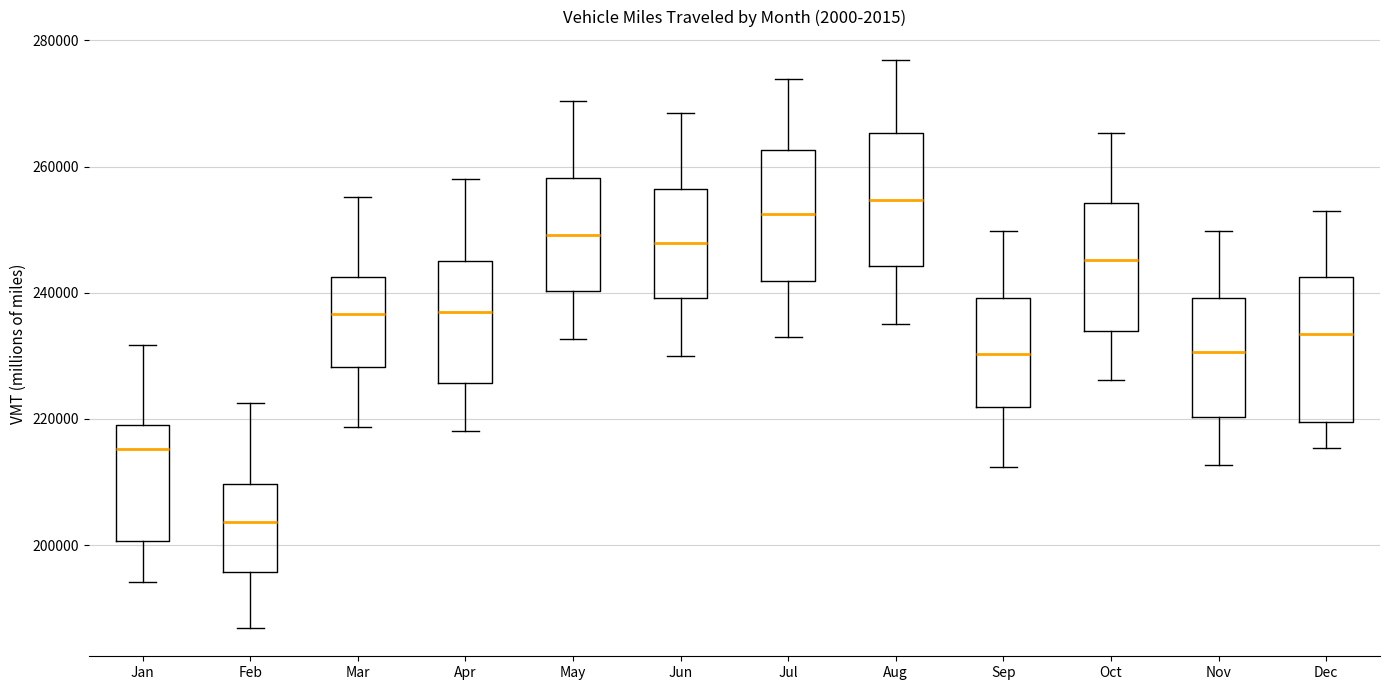

Reading left to right, transcribe this box plot: for each box, give where its median line is, the range the box spans, and where its two whiskers end, as read against the y-axis. The values are not printed on the chart, so give them approximately, as read against the axis.

Jan: median 216000, box 200000 to 218000, whiskers 194000 to 232000
Feb: median 204000, box 196000 to 210000, whiskers 186000 to 222000
Mar: median 236000, box 228000 to 242000, whiskers 218000 to 256000
Apr: median 236000, box 226000 to 244000, whiskers 218000 to 258000
May: median 250000, box 240000 to 258000, whiskers 232000 to 270000
Jun: median 248000, box 240000 to 256000, whiskers 230000 to 268000
Jul: median 252000, box 242000 to 262000, whiskers 234000 to 274000
Aug: median 254000, box 244000 to 266000, whiskers 236000 to 276000
Sep: median 230000, box 222000 to 240000, whiskers 212000 to 250000
Oct: median 246000, box 234000 to 254000, whiskers 226000 to 266000
Nov: median 230000, box 220000 to 240000, whiskers 212000 to 250000
Dec: median 234000, box 220000 to 242000, whiskers 216000 to 252000